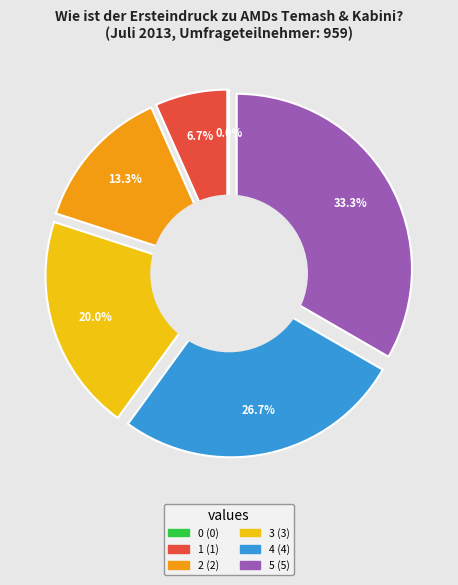

Which slice is the largest?

5